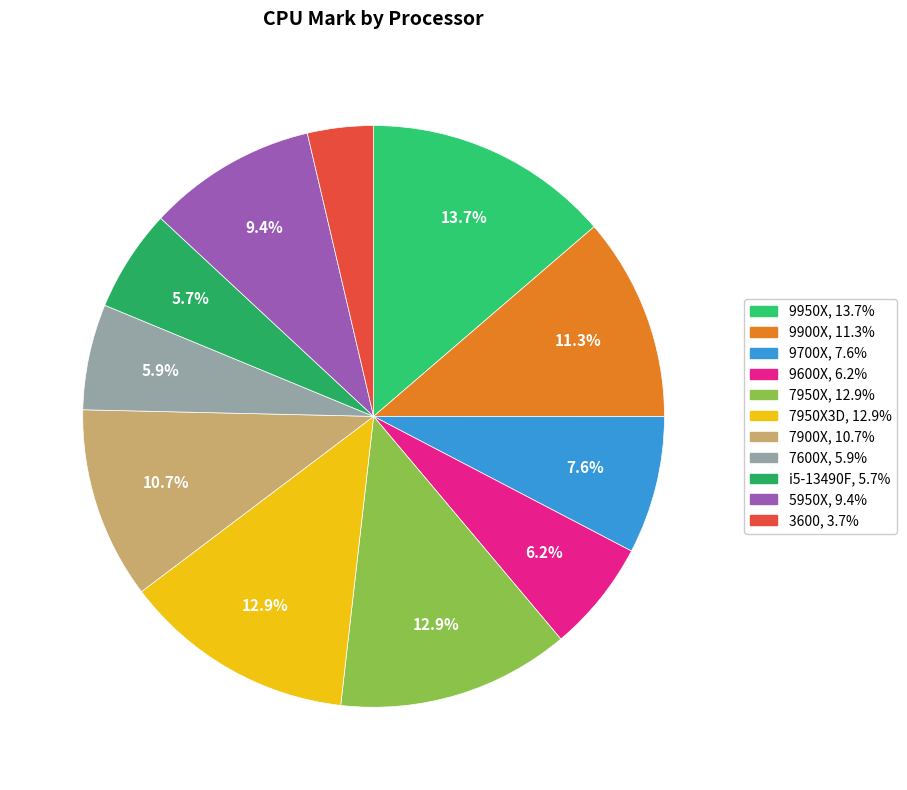

Count the number of slices in the pie.

11